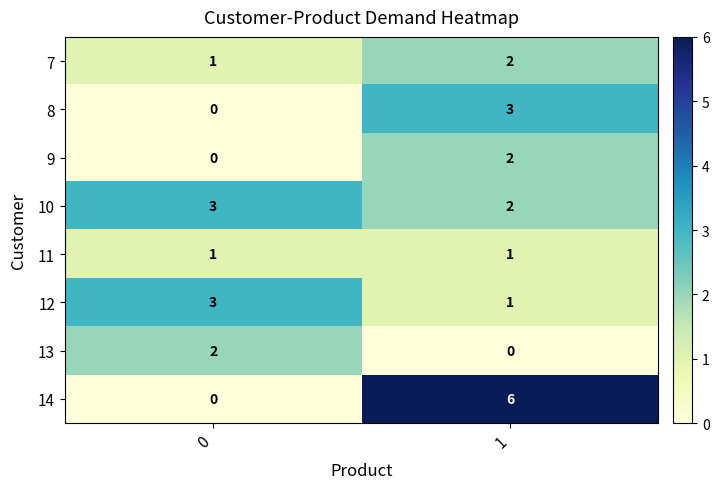

Rank the categories by 13 value from lowest to highest.

1, 0